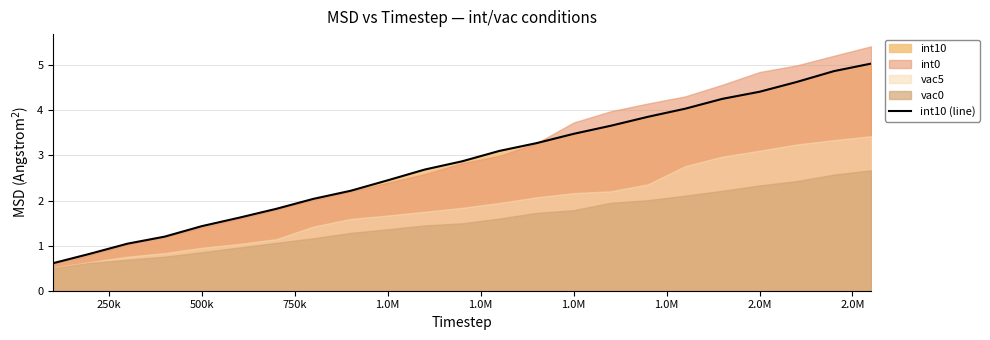

The value at 2.0M is 4.1. True or false?

False